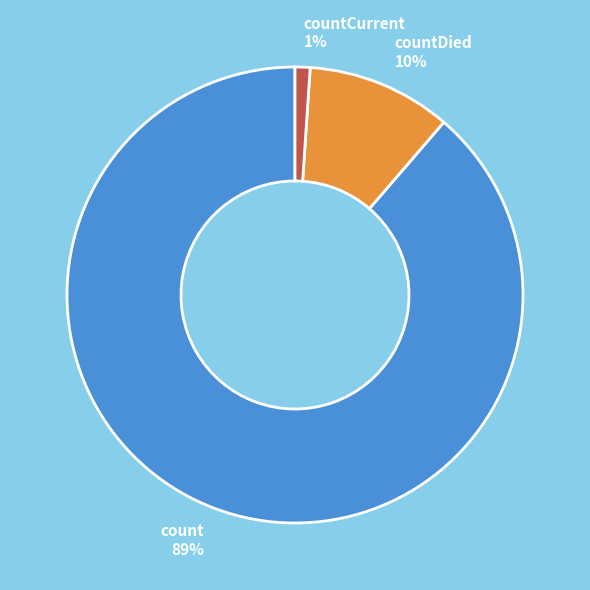

Between countDied 10% and count 89%, which is larger?

count 89%